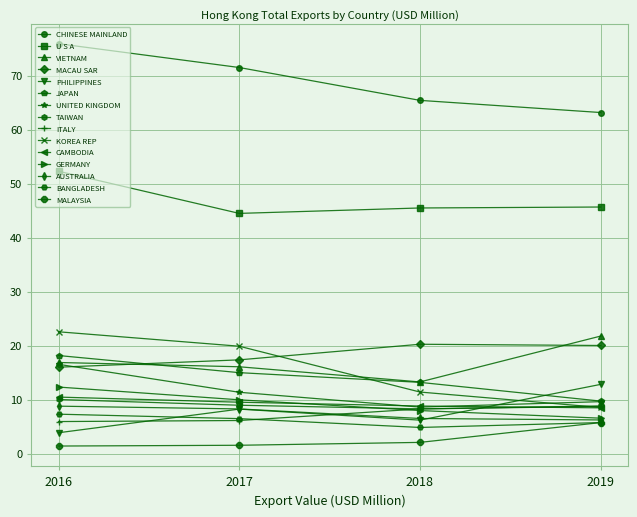

At which label does JAPAN reach its peak?

2016